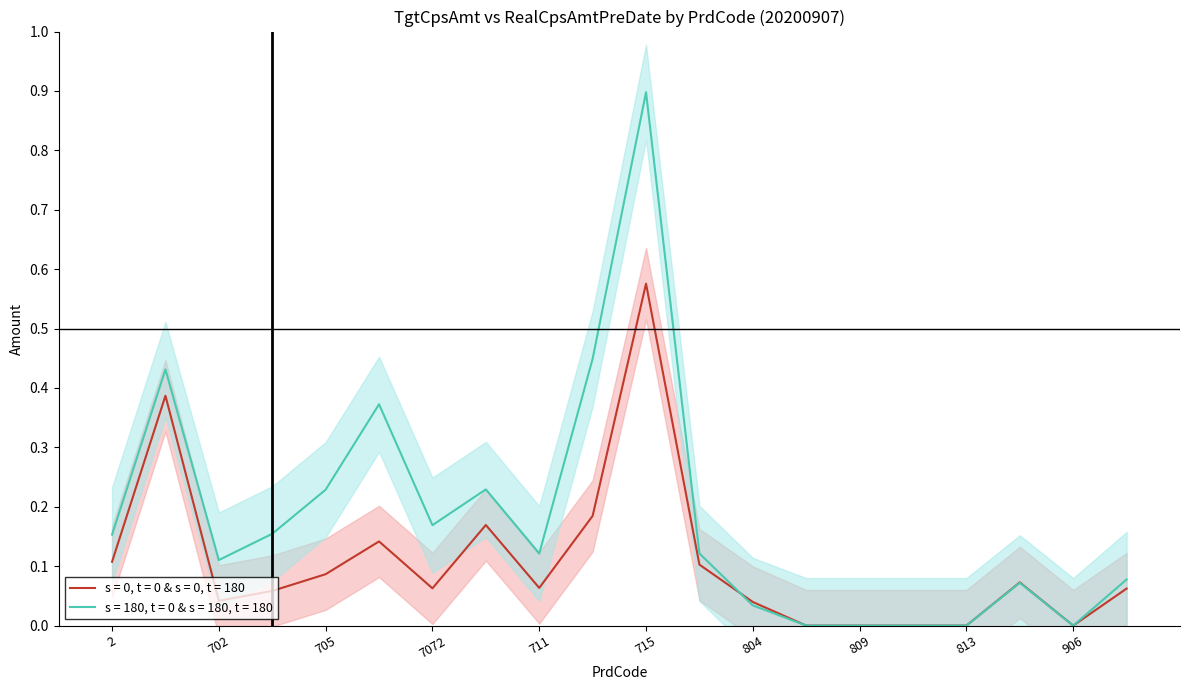

Is this an area chart (filled region under the line)?

No